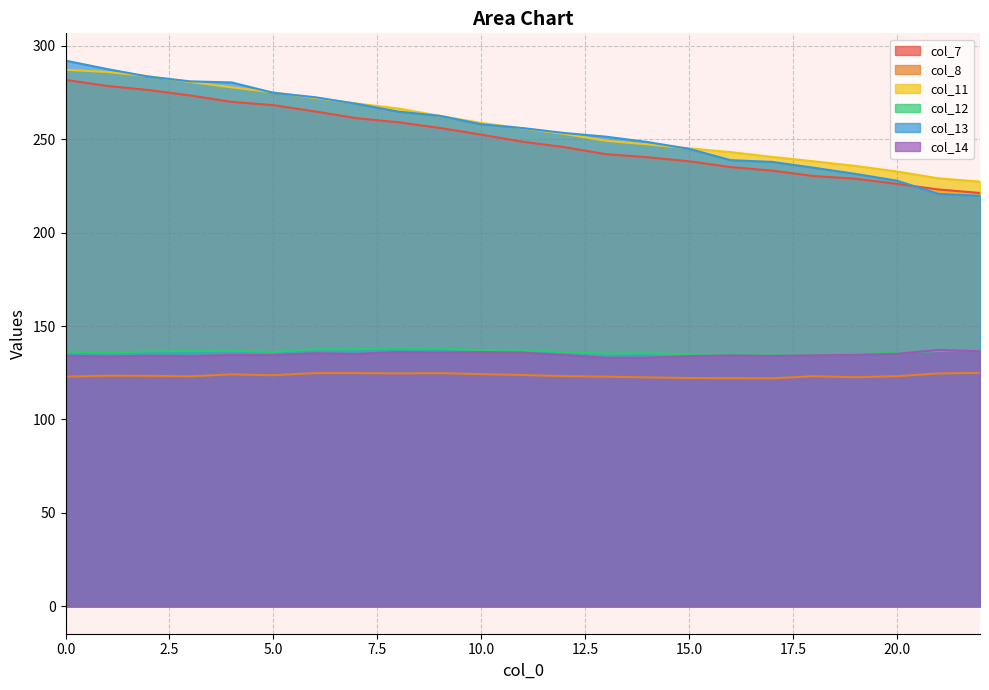

What are all the series names shown in the legend?

col_7, col_8, col_11, col_12, col_13, col_14